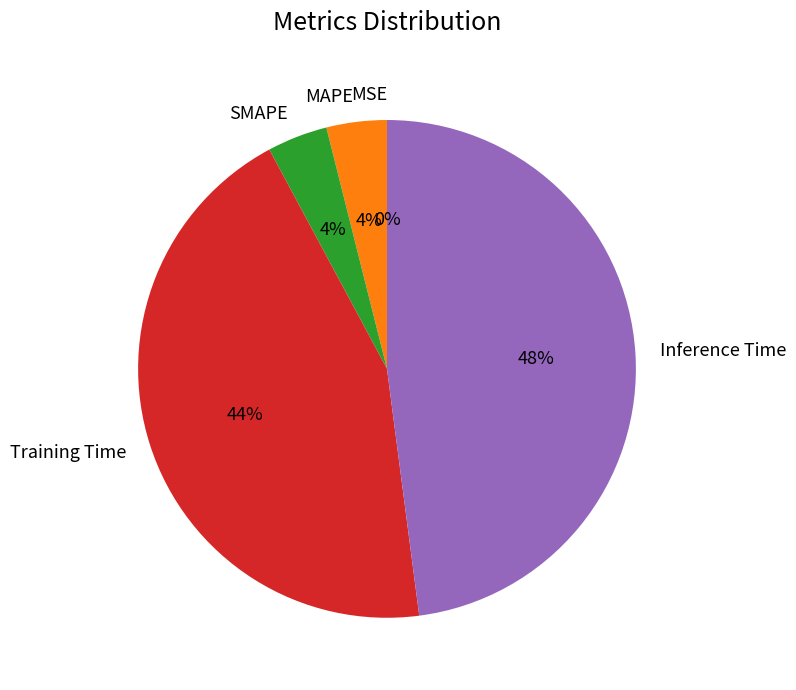

Does Inference Time account for over 50% of the chart?

No